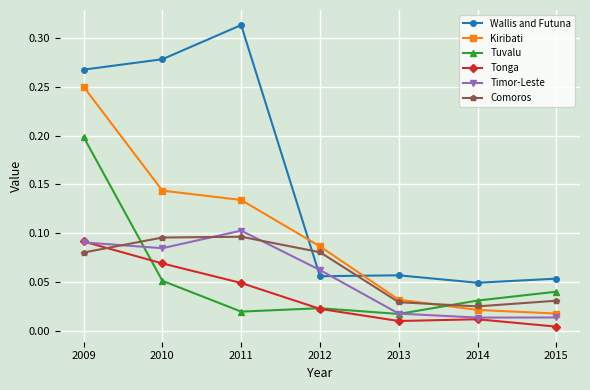

Between which two adjacent categories do Comoros and Tuvalu first intersect?

2009 and 2010